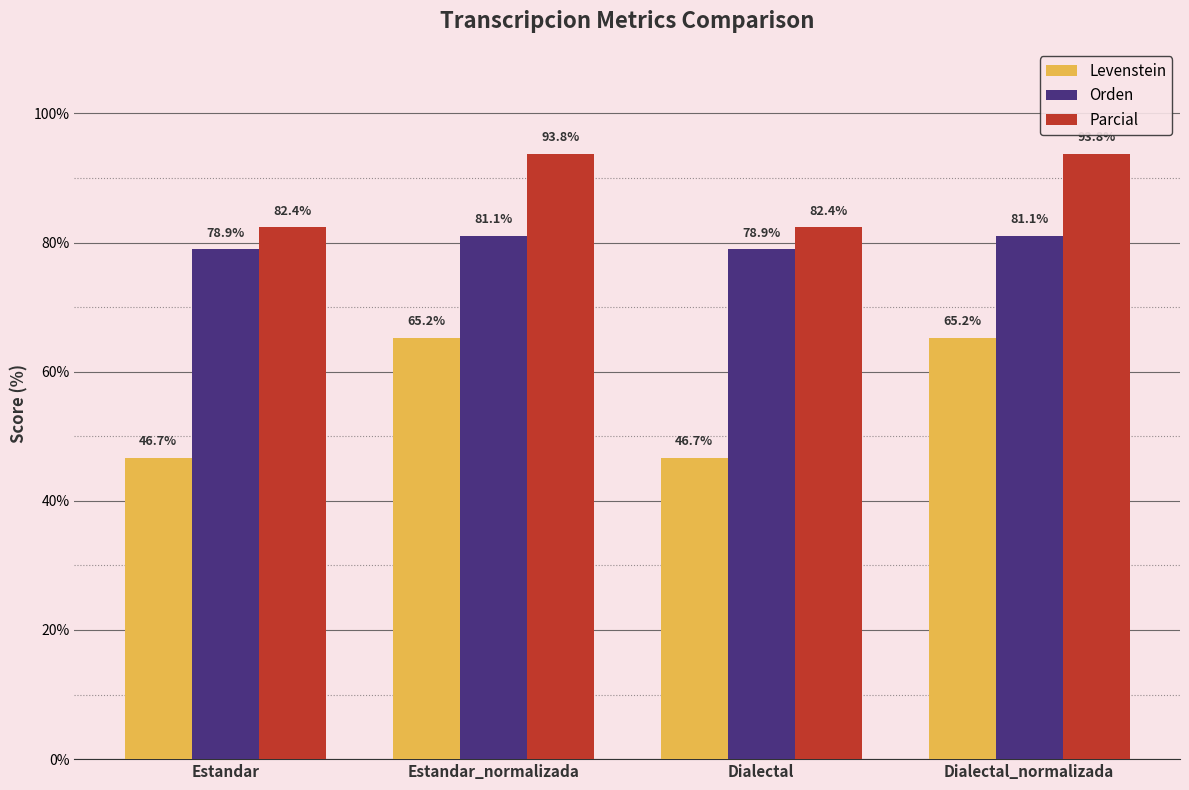

How many bars are there in each group?

3